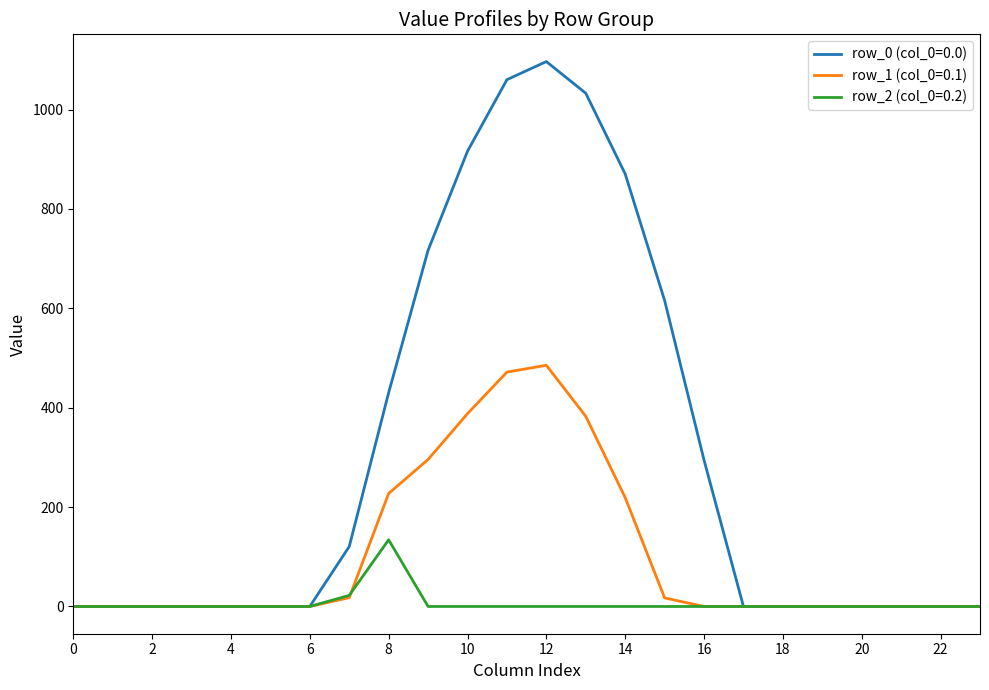

Which series has the largest total across all categories?

row_0 (col_0=0.0)